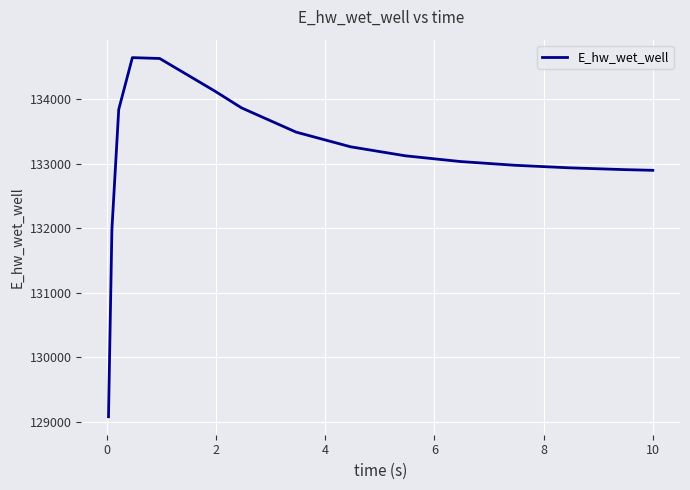

What is the greatest value displayed?

134646.0